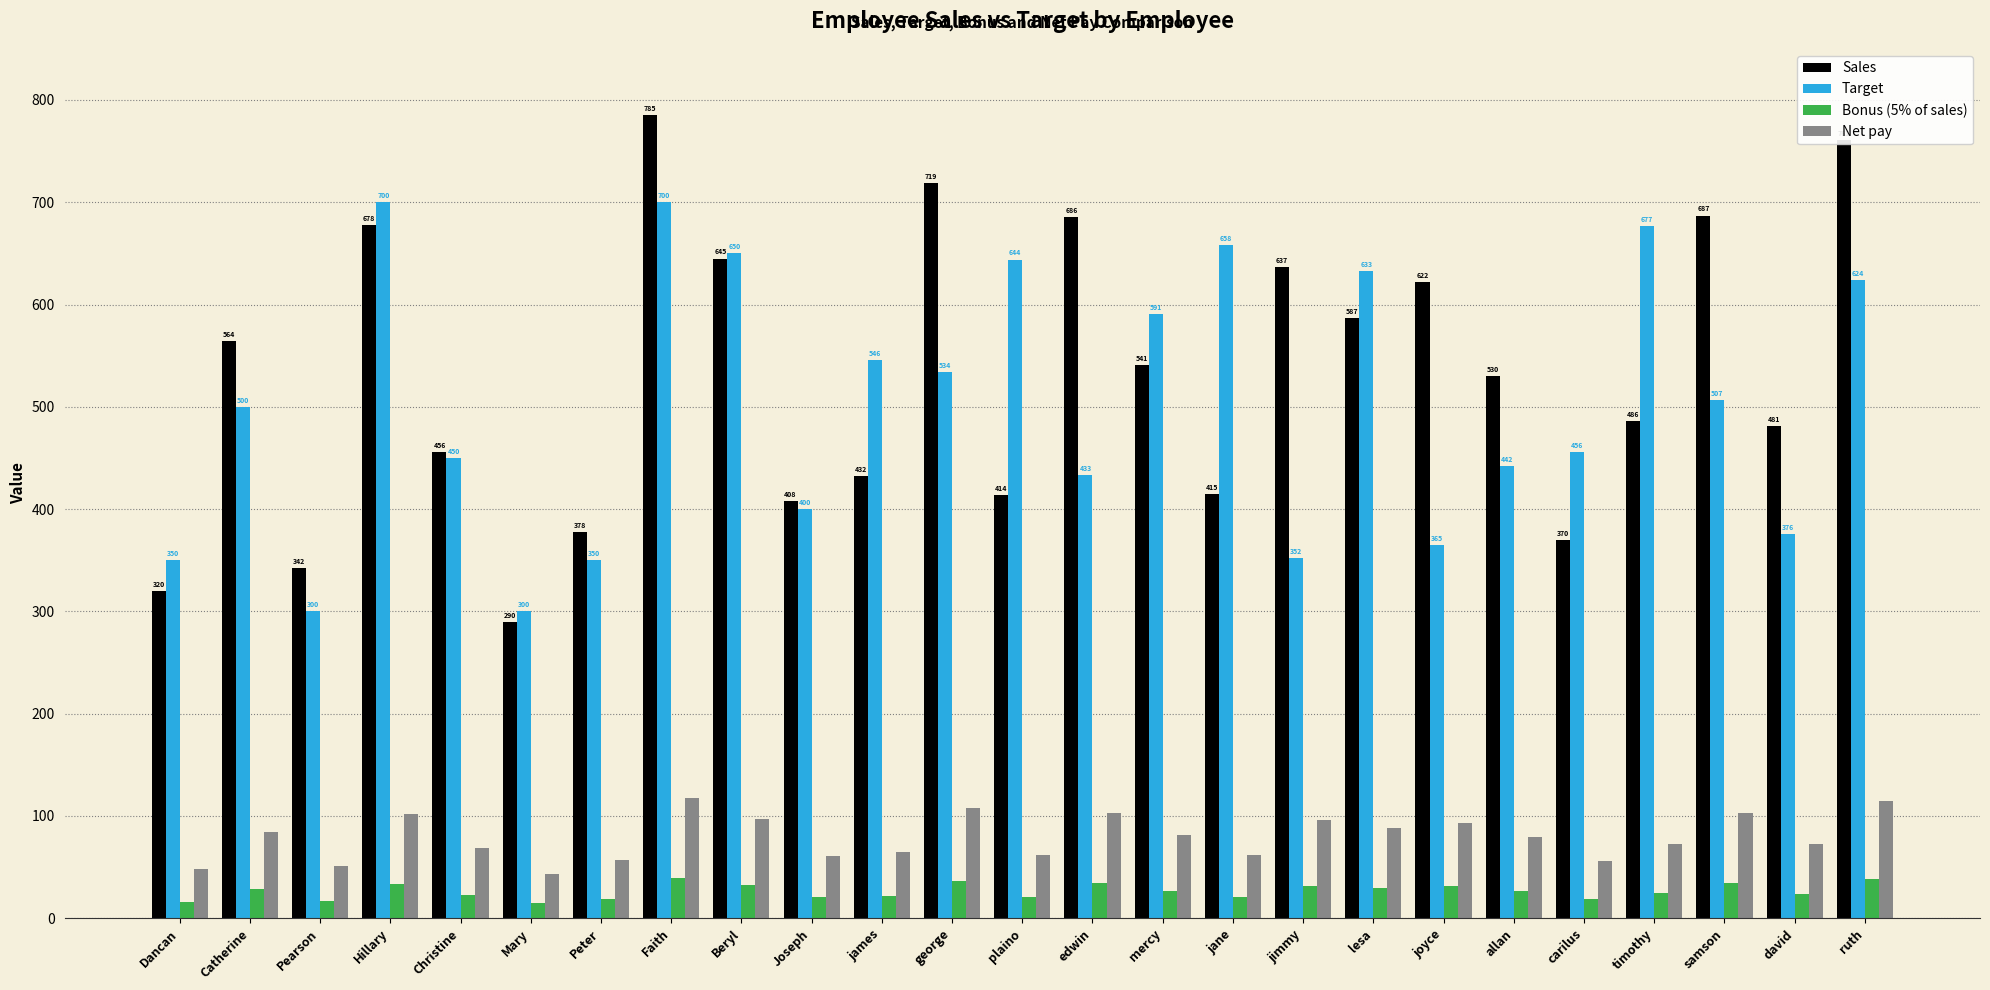

Where does the Net pay series first go above 79?

Catherine